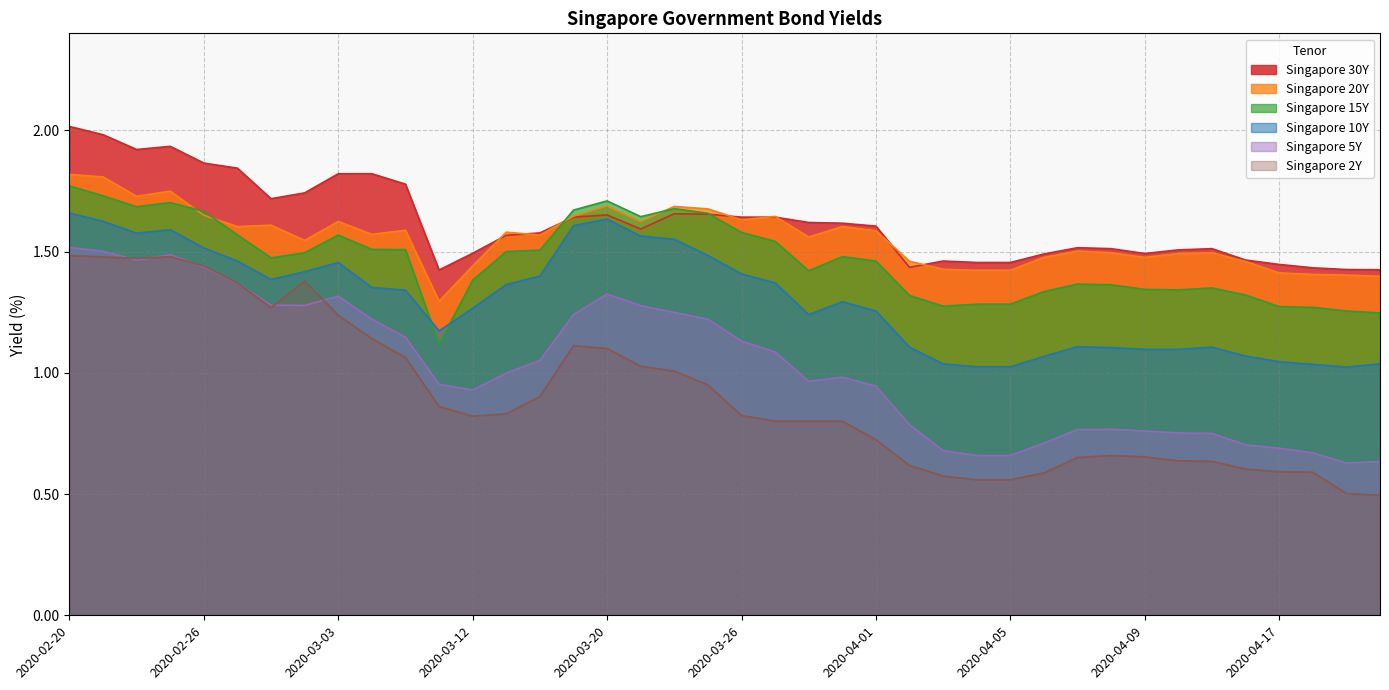

Reading right to left, transcribe all the data shown in this chart.

Singapore 30Y: 2020-04-22=1.4	2020-04-21=1.4	2020-04-20=1.4	2020-04-17=1.4	2020-04-15=1.5	2020-04-14=1.5	2020-04-13=1.5	2020-04-09=1.5	2020-04-08=1.5	2020-04-07=1.5	2020-04-06=1.5	2020-04-05=1.5	2020-04-04=1.5	2020-04-03=1.5	2020-04-02=1.4	2020-04-01=1.6	2020-03-31=1.6	2020-03-30=1.6	2020-03-27=1.6	2020-03-26=1.6	2020-03-25=1.7	2020-03-24=1.7	2020-03-23=1.6	2020-03-20=1.7	2020-03-18=1.6	2020-03-17=1.6	2020-03-16=1.6	2020-03-12=1.5	2020-03-10=1.4	2020-03-05=1.8	2020-03-04=1.8	2020-03-03=1.8	2020-03-02=1.7	2020-02-28=1.7	2020-02-27=1.8	2020-02-26=1.9	2020-02-25=1.9	2020-02-24=1.9	2020-02-21=2.0	2020-02-20=2.0
Singapore 20Y: 2020-04-22=1.4	2020-04-21=1.4	2020-04-20=1.4	2020-04-17=1.4	2020-04-15=1.5	2020-04-14=1.5	2020-04-13=1.5	2020-04-09=1.5	2020-04-08=1.5	2020-04-07=1.5	2020-04-06=1.5	2020-04-05=1.4	2020-04-04=1.4	2020-04-03=1.4	2020-04-02=1.5	2020-04-01=1.6	2020-03-31=1.6	2020-03-30=1.6	2020-03-27=1.6	2020-03-26=1.6	2020-03-25=1.7	2020-03-24=1.7	2020-03-23=1.6	2020-03-20=1.7	2020-03-18=1.6	2020-03-17=1.6	2020-03-16=1.6	2020-03-12=1.4	2020-03-10=1.3	2020-03-05=1.6	2020-03-04=1.6	2020-03-03=1.6	2020-03-02=1.5	2020-02-28=1.6	2020-02-27=1.6	2020-02-26=1.6	2020-02-25=1.7	2020-02-24=1.7	2020-02-21=1.8	2020-02-20=1.8
Singapore 15Y: 2020-04-22=1.2	2020-04-21=1.3	2020-04-20=1.3	2020-04-17=1.3	2020-04-15=1.3	2020-04-14=1.4	2020-04-13=1.3	2020-04-09=1.3	2020-04-08=1.4	2020-04-07=1.4	2020-04-06=1.3	2020-04-05=1.3	2020-04-04=1.3	2020-04-03=1.3	2020-04-02=1.3	2020-04-01=1.5	2020-03-31=1.5	2020-03-30=1.4	2020-03-27=1.5	2020-03-26=1.6	2020-03-25=1.7	2020-03-24=1.7	2020-03-23=1.6	2020-03-20=1.7	2020-03-18=1.7	2020-03-17=1.5	2020-03-16=1.5	2020-03-12=1.4	2020-03-10=1.1	2020-03-05=1.5	2020-03-04=1.5	2020-03-03=1.6	2020-03-02=1.5	2020-02-28=1.5	2020-02-27=1.6	2020-02-26=1.7	2020-02-25=1.7	2020-02-24=1.7	2020-02-21=1.7	2020-02-20=1.8
Singapore 10Y: 2020-04-22=1.0	2020-04-21=1.0	2020-04-20=1.0	2020-04-17=1.0	2020-04-15=1.1	2020-04-14=1.1	2020-04-13=1.1	2020-04-09=1.1	2020-04-08=1.1	2020-04-07=1.1	2020-04-06=1.1	2020-04-05=1.0	2020-04-04=1.0	2020-04-03=1.0	2020-04-02=1.1	2020-04-01=1.3	2020-03-31=1.3	2020-03-30=1.2	2020-03-27=1.4	2020-03-26=1.4	2020-03-25=1.5	2020-03-24=1.6	2020-03-23=1.6	2020-03-20=1.6	2020-03-18=1.6	2020-03-17=1.4	2020-03-16=1.4	2020-03-12=1.3	2020-03-10=1.2	2020-03-05=1.3	2020-03-04=1.4	2020-03-03=1.5	2020-03-02=1.4	2020-02-28=1.4	2020-02-27=1.5	2020-02-26=1.5	2020-02-25=1.6	2020-02-24=1.6	2020-02-21=1.6	2020-02-20=1.7
Singapore 5Y: 2020-04-22=0.6	2020-04-21=0.6	2020-04-20=0.7	2020-04-17=0.7	2020-04-15=0.7	2020-04-14=0.8	2020-04-13=0.8	2020-04-09=0.8	2020-04-08=0.8	2020-04-07=0.8	2020-04-06=0.7	2020-04-05=0.7	2020-04-04=0.7	2020-04-03=0.7	2020-04-02=0.8	2020-04-01=0.9	2020-03-31=1.0	2020-03-30=1.0	2020-03-27=1.1	2020-03-26=1.1	2020-03-25=1.2	2020-03-24=1.2	2020-03-23=1.3	2020-03-20=1.3	2020-03-18=1.2	2020-03-17=1.1	2020-03-16=1.0	2020-03-12=0.9	2020-03-10=1.0	2020-03-05=1.1	2020-03-04=1.2	2020-03-03=1.3	2020-03-02=1.3	2020-02-28=1.3	2020-02-27=1.4	2020-02-26=1.4	2020-02-25=1.5	2020-02-24=1.5	2020-02-21=1.5	2020-02-20=1.5
Singapore 2Y: 2020-04-22=0.5	2020-04-21=0.5	2020-04-20=0.6	2020-04-17=0.6	2020-04-15=0.6	2020-04-14=0.6	2020-04-13=0.6	2020-04-09=0.7	2020-04-08=0.7	2020-04-07=0.7	2020-04-06=0.6	2020-04-05=0.6	2020-04-04=0.6	2020-04-03=0.6	2020-04-02=0.6	2020-04-01=0.7	2020-03-31=0.8	2020-03-30=0.8	2020-03-27=0.8	2020-03-26=0.8	2020-03-25=0.9	2020-03-24=1.0	2020-03-23=1.0	2020-03-20=1.1	2020-03-18=1.1	2020-03-17=0.9	2020-03-16=0.8	2020-03-12=0.8	2020-03-10=0.9	2020-03-05=1.1	2020-03-04=1.1	2020-03-03=1.2	2020-03-02=1.4	2020-02-28=1.3	2020-02-27=1.4	2020-02-26=1.4	2020-02-25=1.5	2020-02-24=1.5	2020-02-21=1.5	2020-02-20=1.5